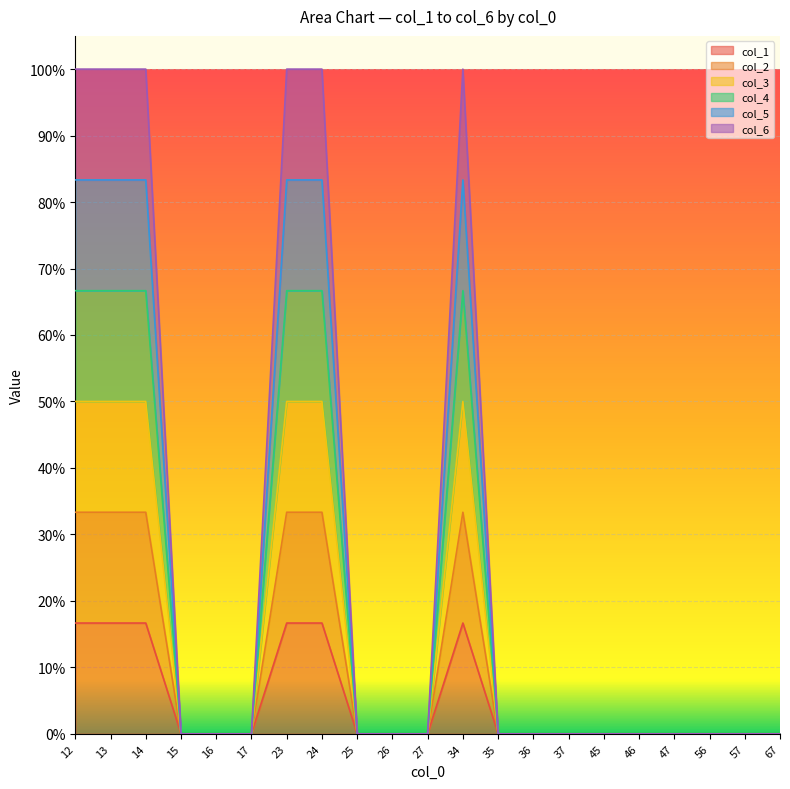

Does the chart display data point markers on the line(s)?

No